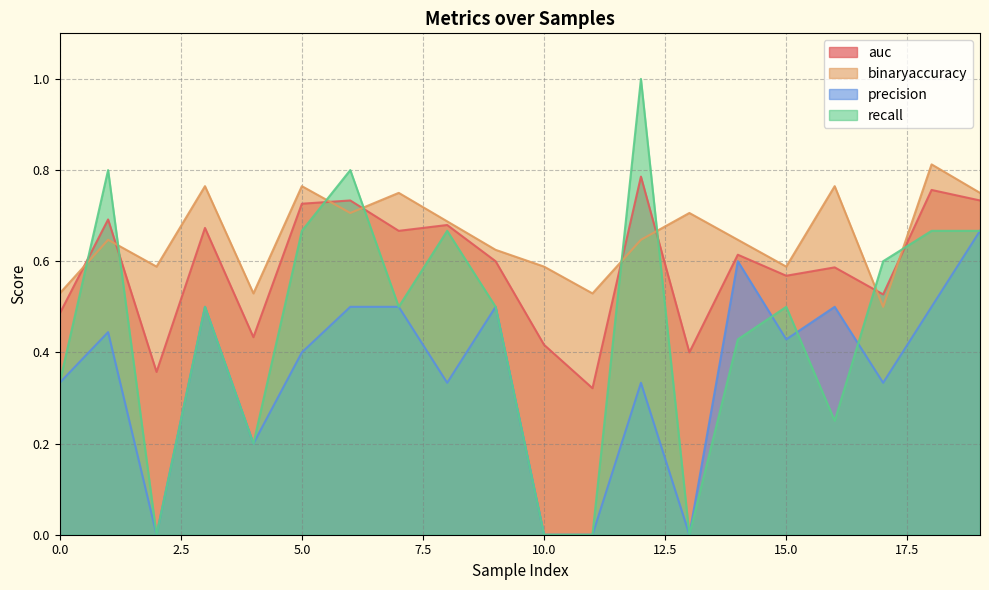

Rank the categories by precision value from lowest to highest.

2, 10, 11, 13, 4, 0, 8, 12, 17, 5, 15, 1, 3, 6, 7, 9, 16, 18, 14, 19